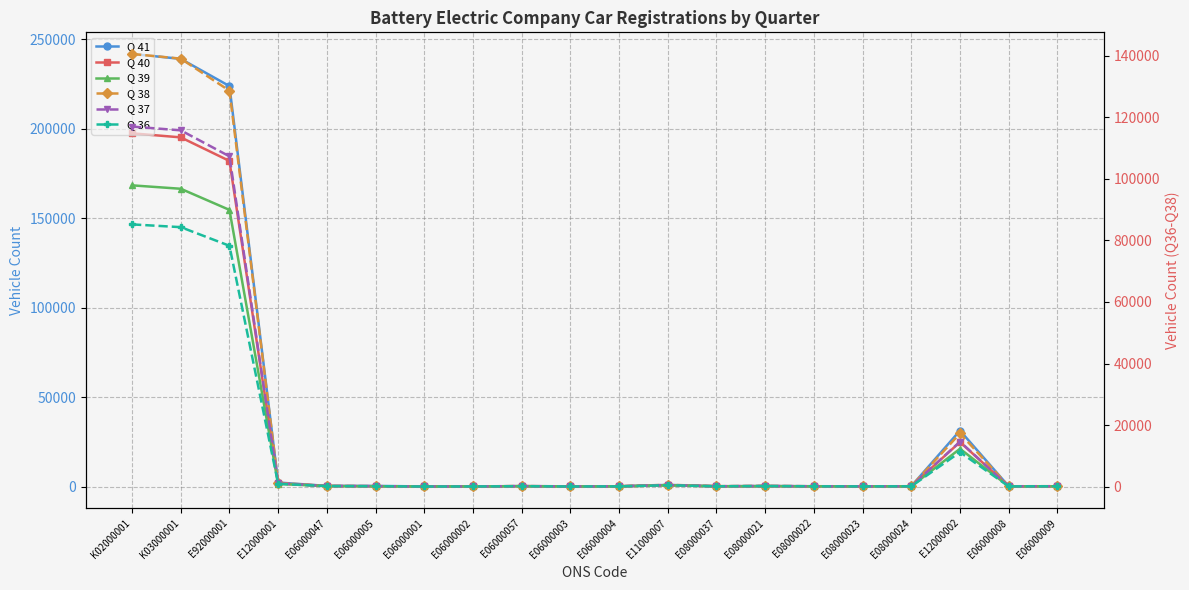

True or false: Q 39 and Q 41 cross at least once.

False